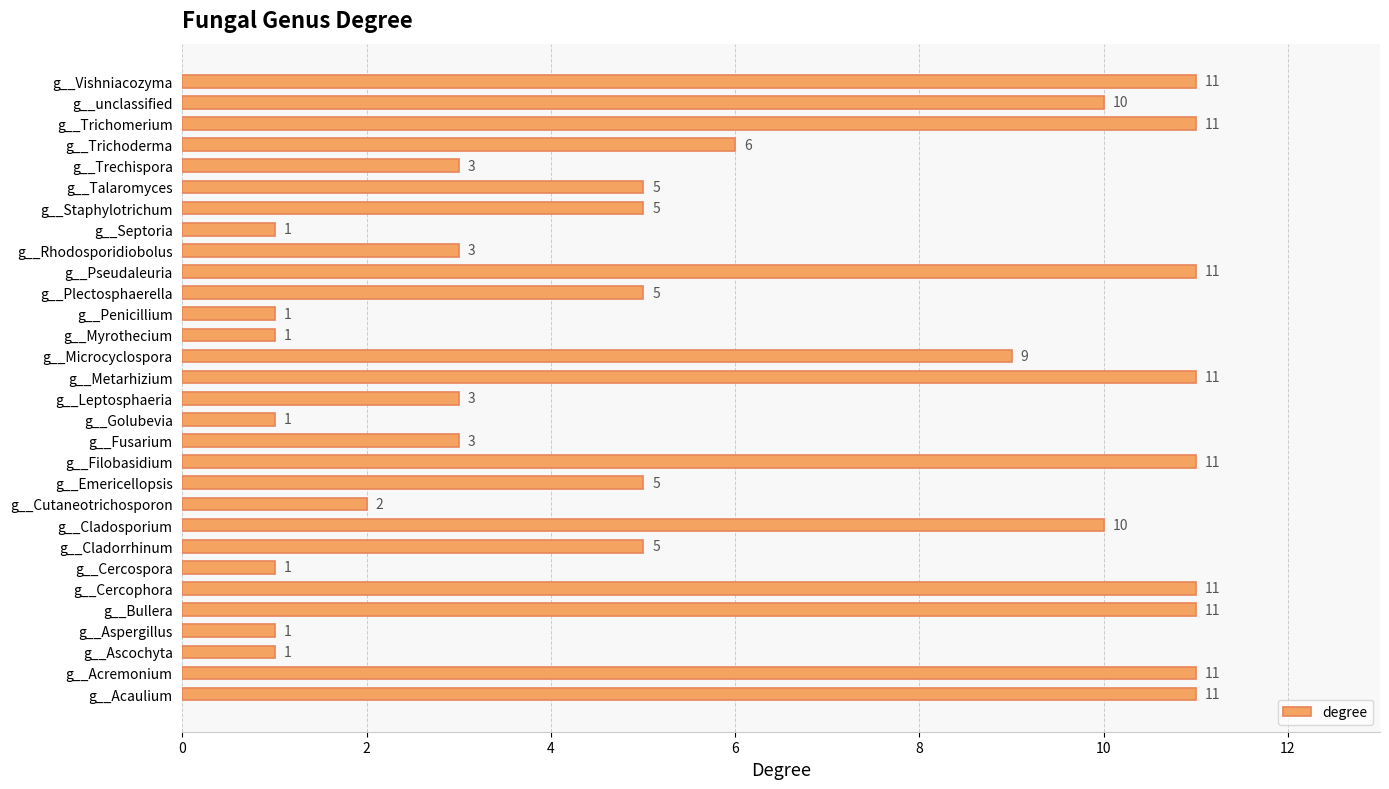

How many data points are less than 5?

12